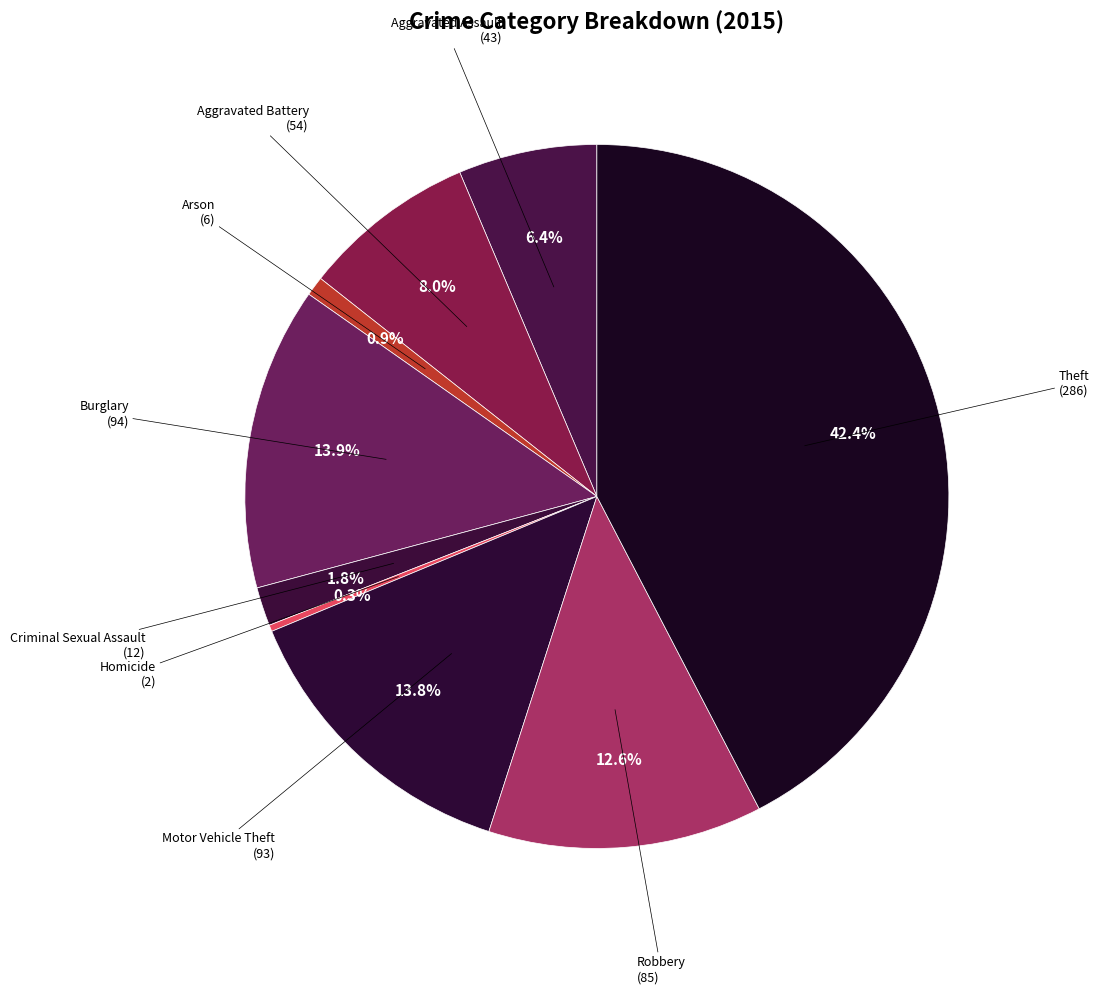

What percentage is the Burglary slice, to the nearest percent?

14%